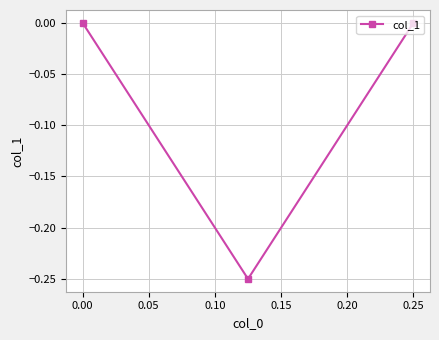

True or false: the data shows 0.0 at 0.25.

True